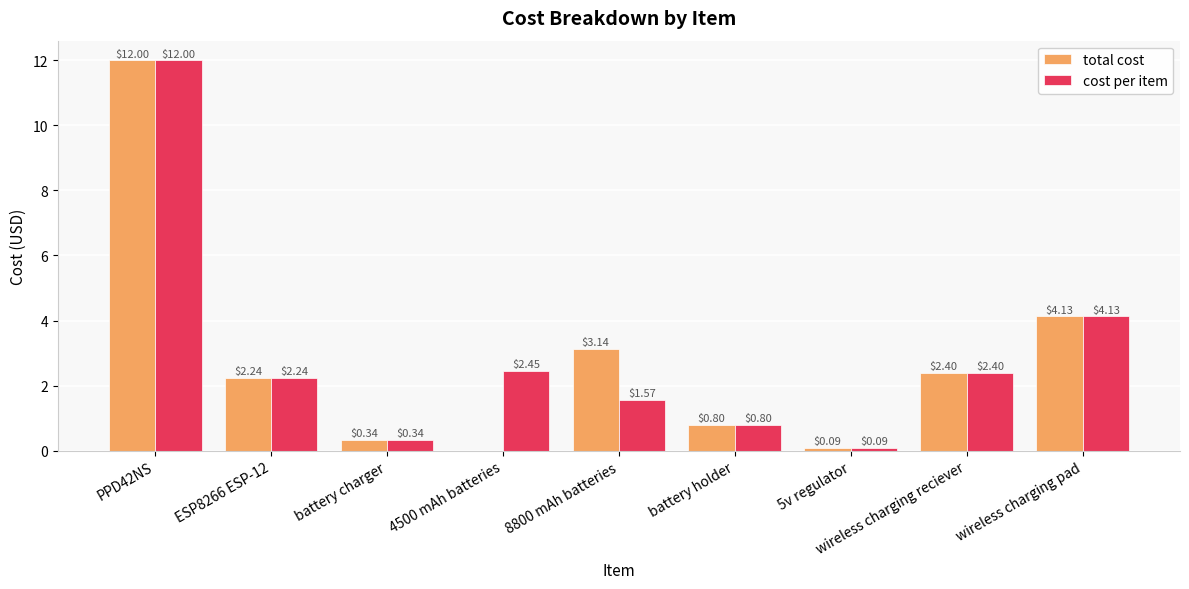

Does the chart contain stacked bars?

No